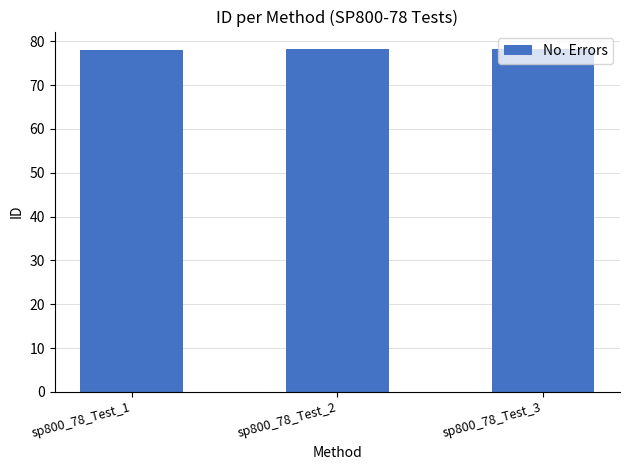

What is the difference between the maximum and minimum values?

0.2